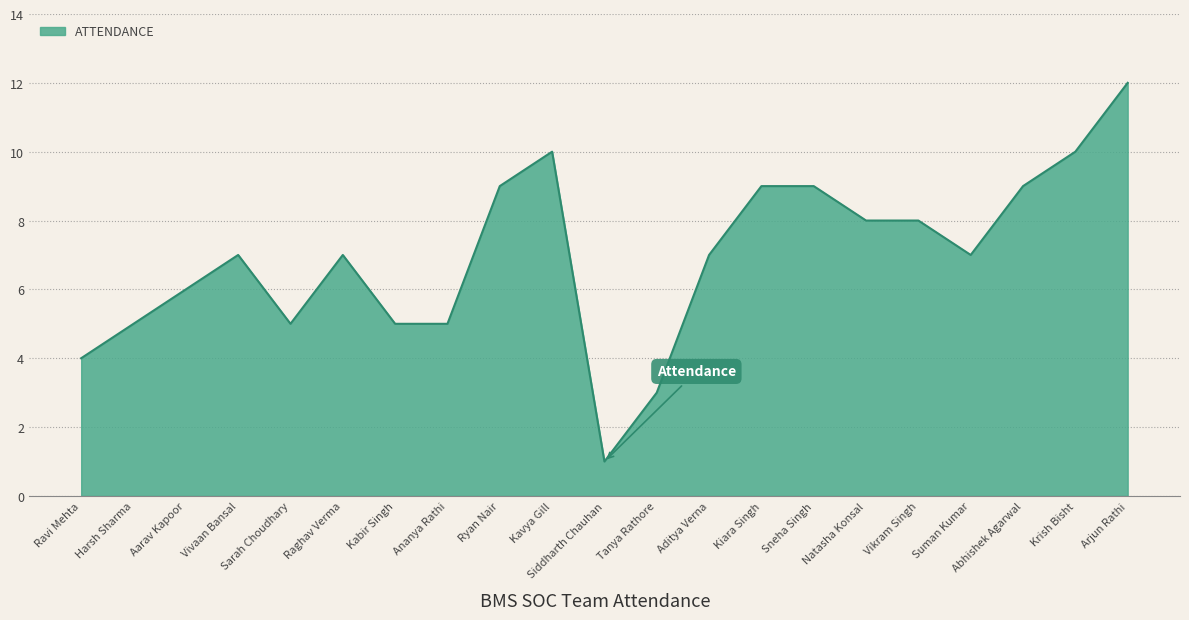

At which label is the value closest to 6?

Aarav Kapoor